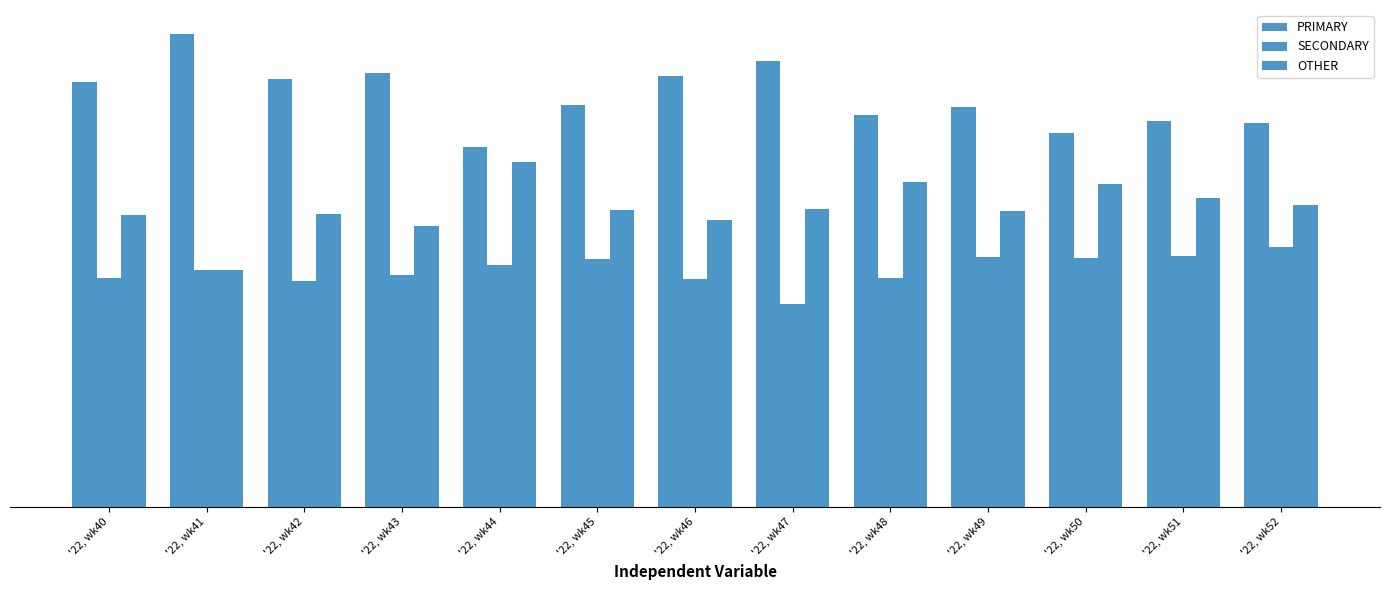

Does the chart contain stacked bars?

No